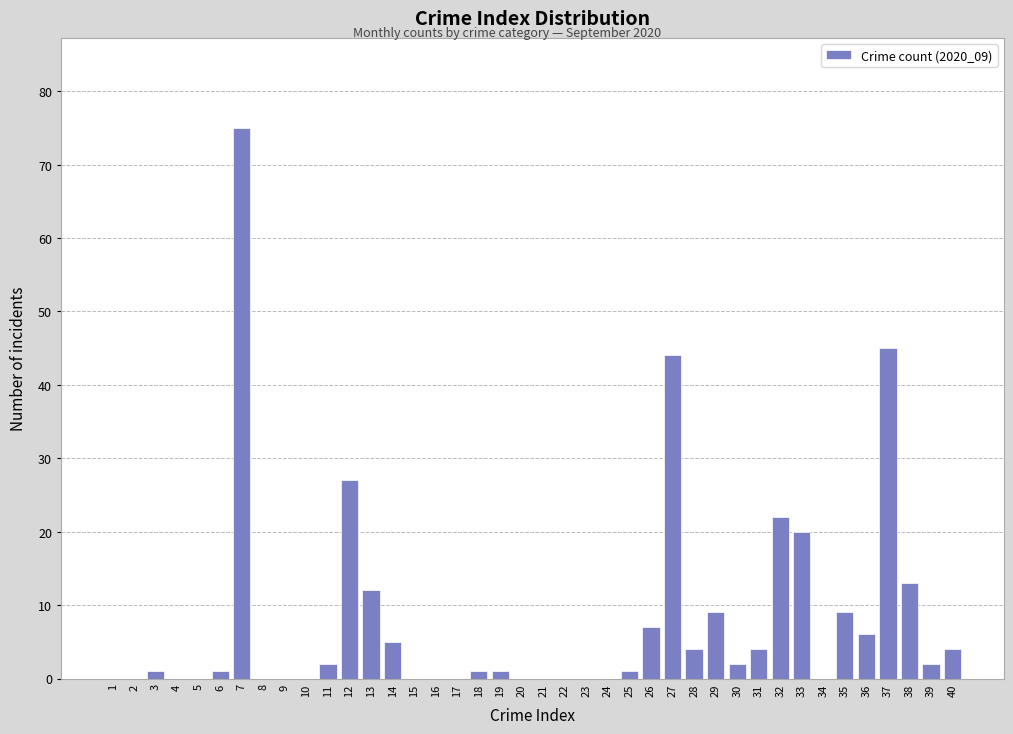

What is the greatest value displayed?

75